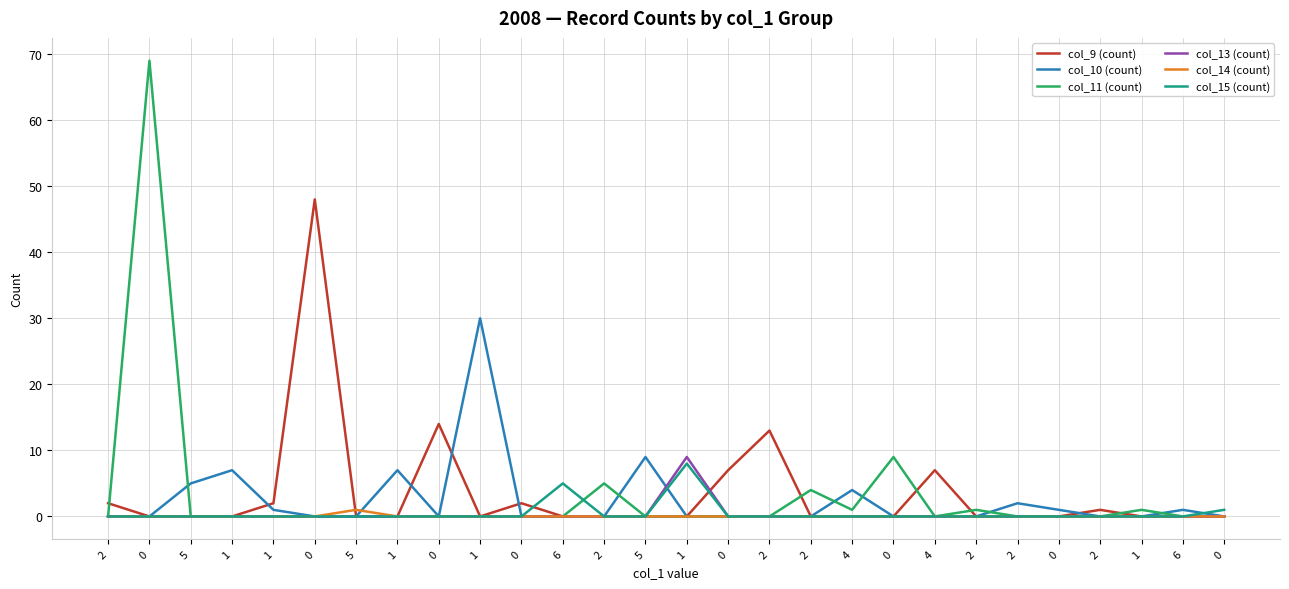

Which series has the largest range (max minus min)?

col_11 (count)